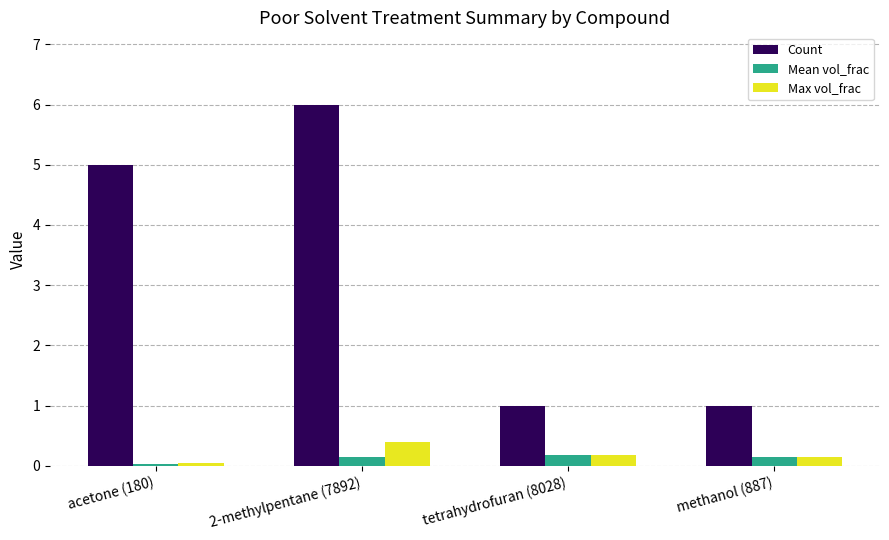

How many Count values are between 1 and 6?

4